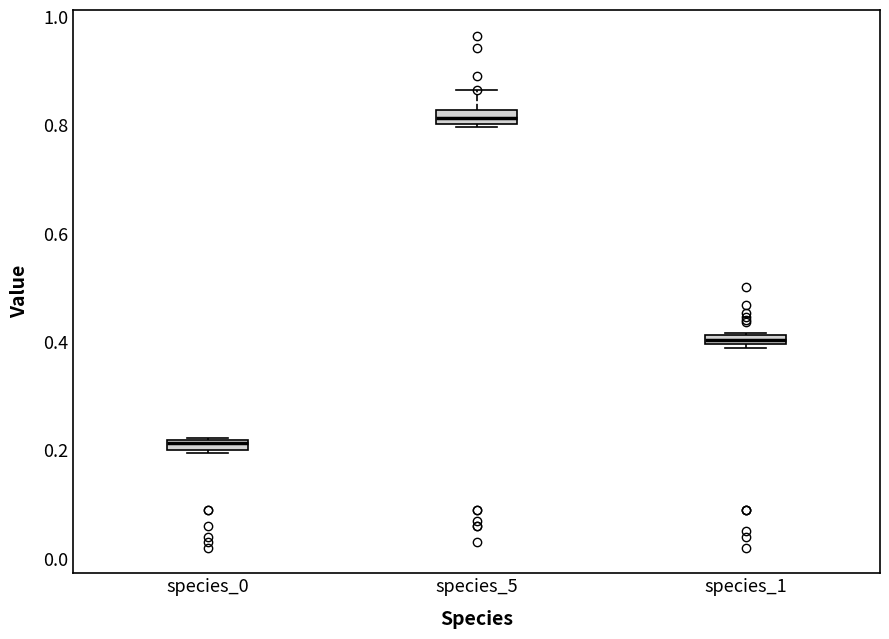

Where is the lower edge of the box for species_0 on the y-axis? The values are not printed on the chart, so give them approximately, as read against the axis.

0.20